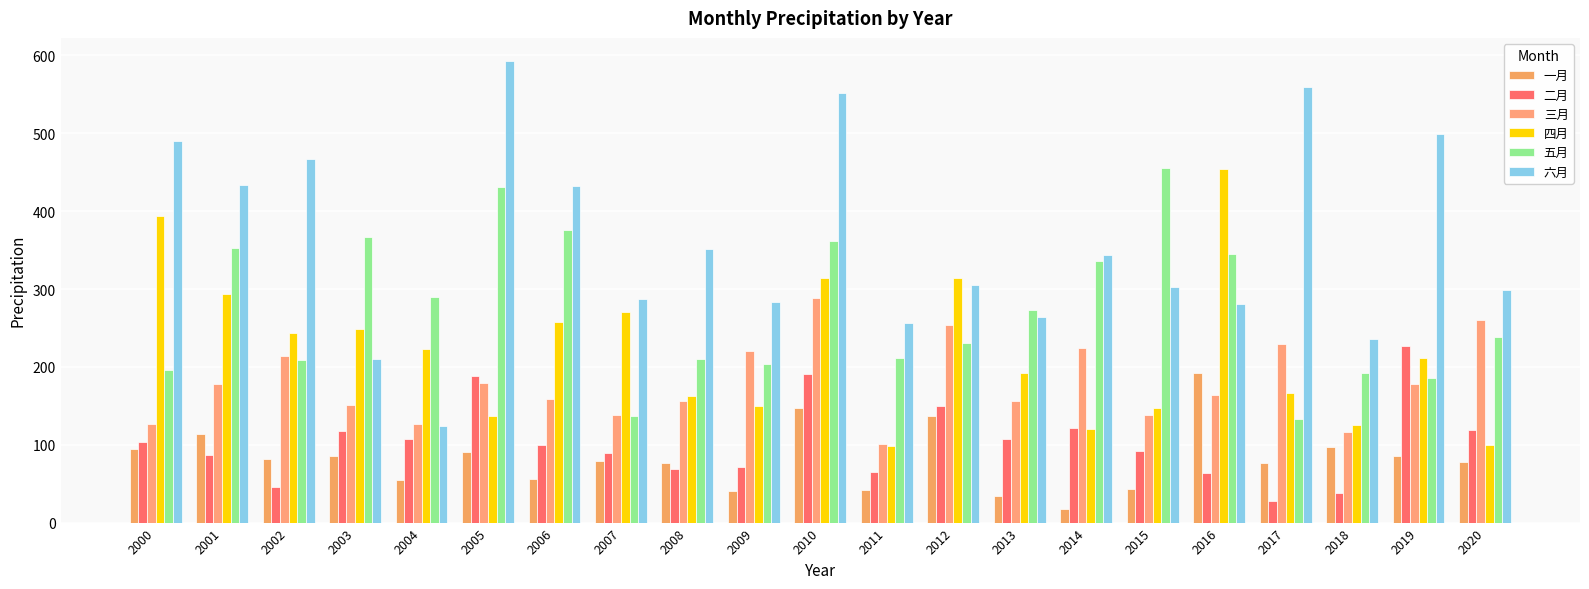

What is the approximate value of 二月 at 2015?

91.3